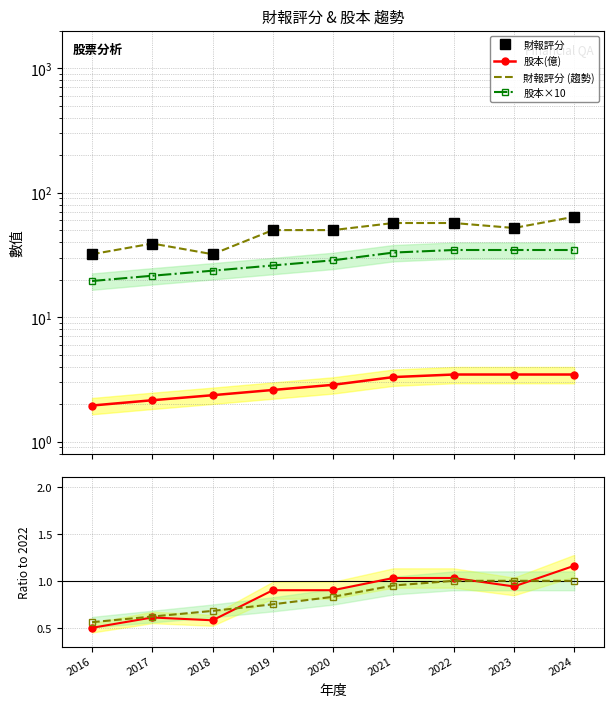

The value of 股本(億) at 2022 is 5.5. True or false?

False